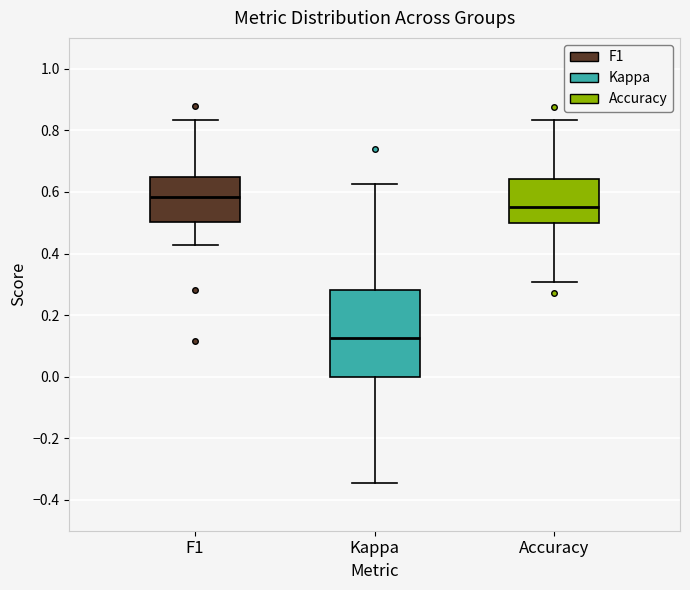

Which box has the highest median line?

F1